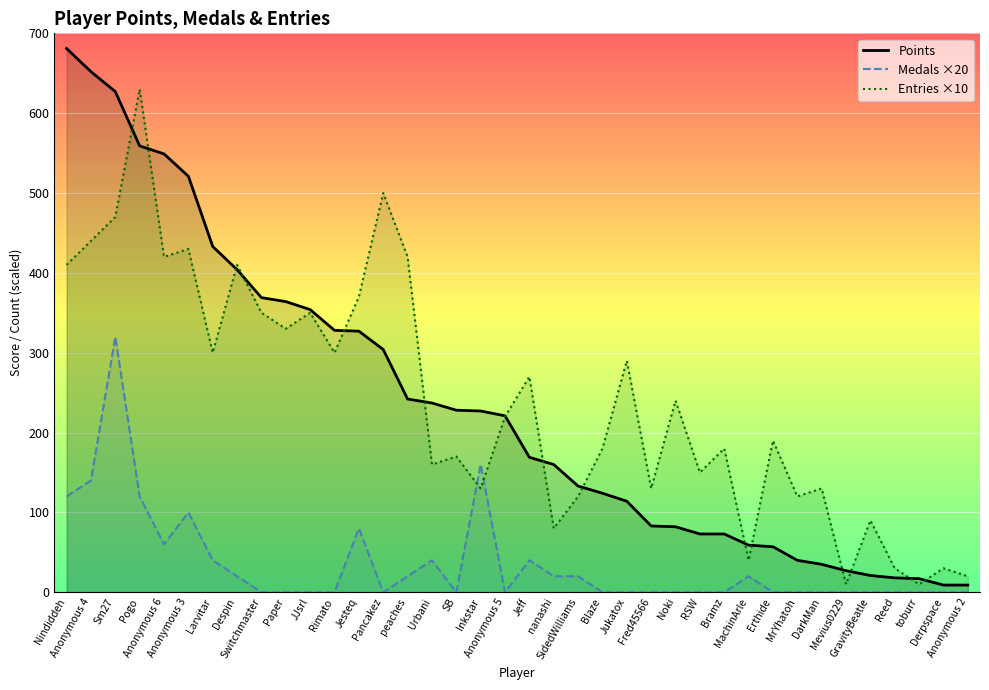

Which series ends up on top after the final intersection of Entries ×10 and Points?

Entries ×10